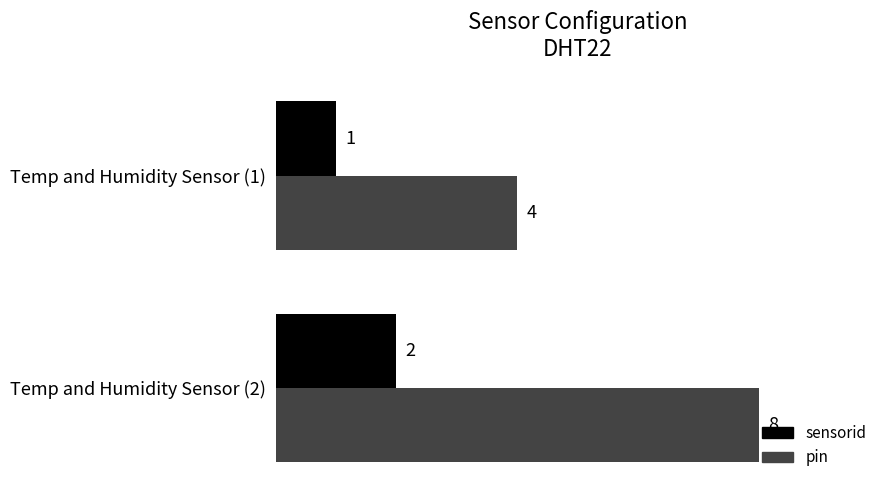

What is the difference between the maximum and minimum values in the sensorid series?

1